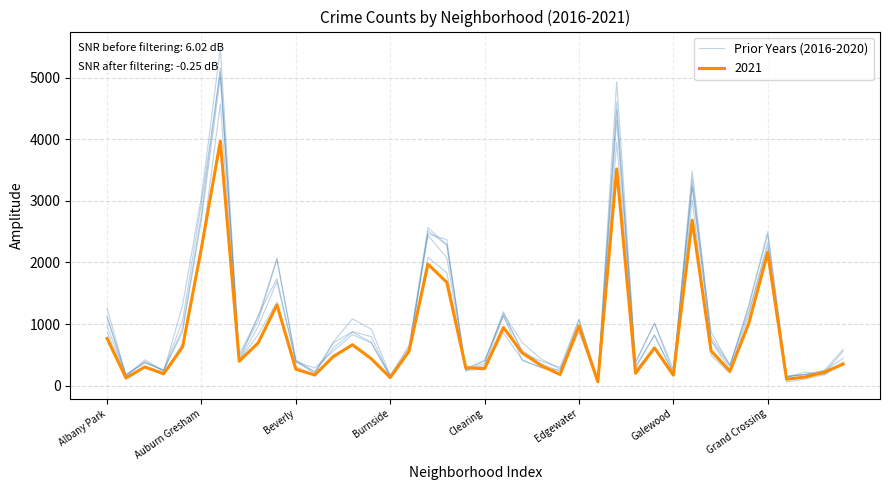

True or false: the data shows 892 at Grand Crossing.

False